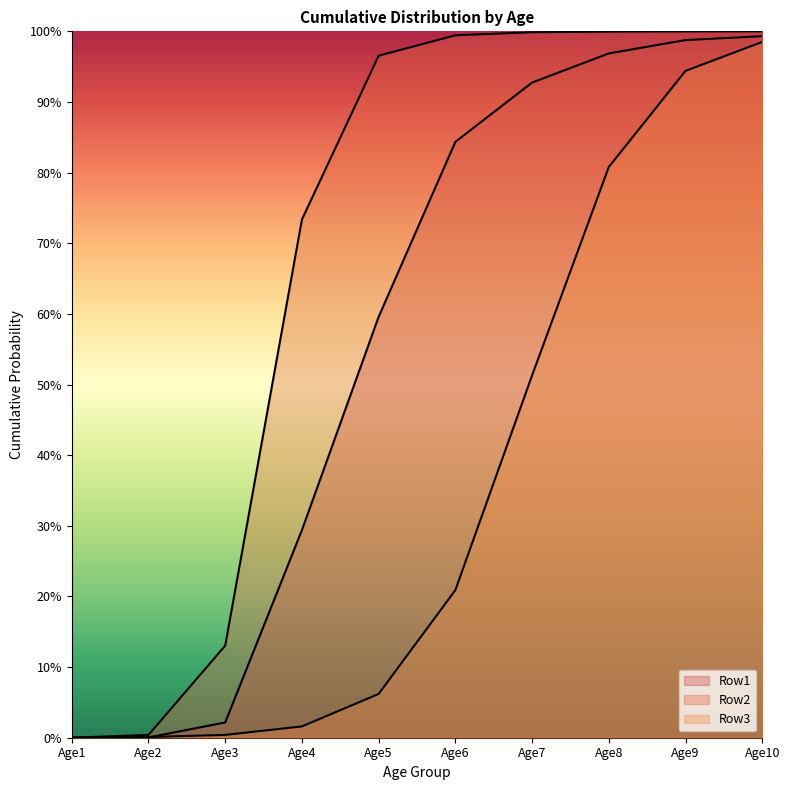

Count the number of data series in this chart.

3